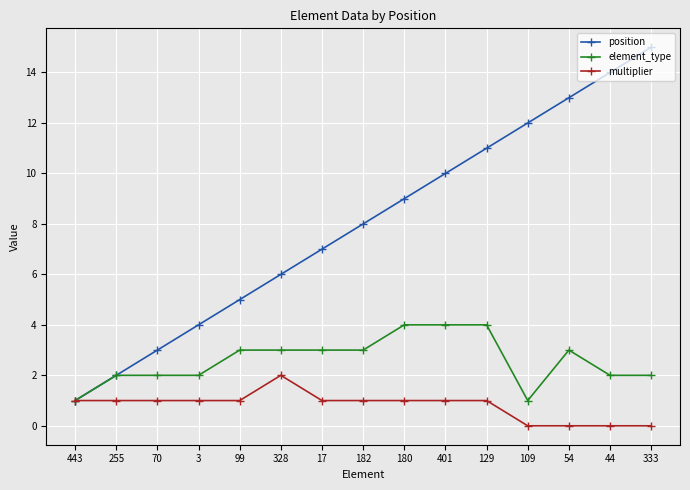

How many lines are shown in the chart?

3